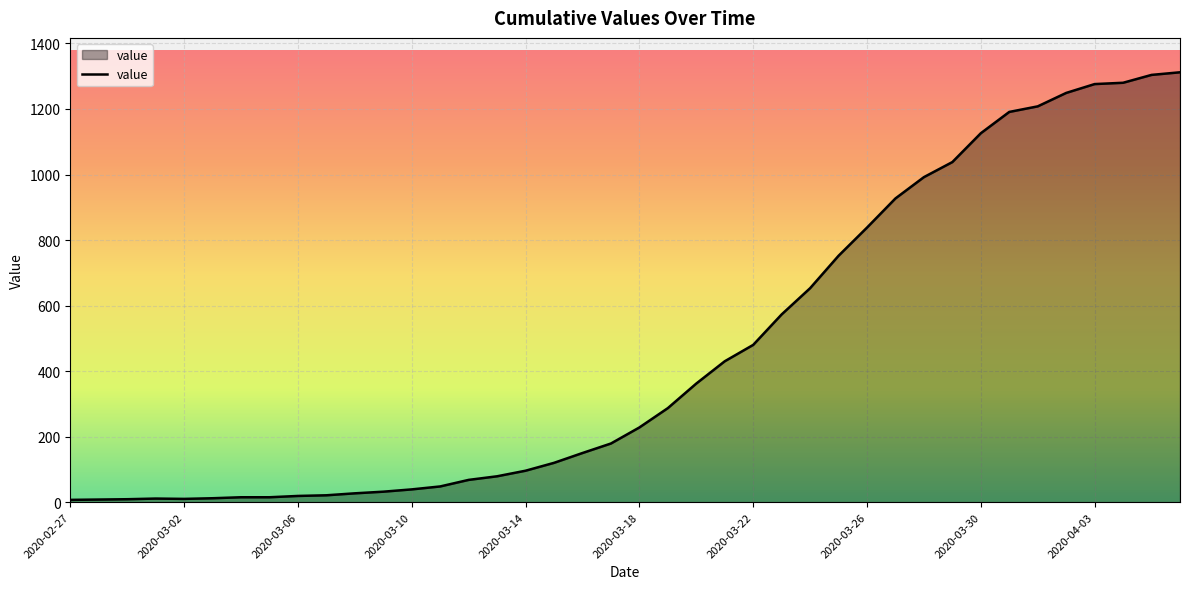

What is the maximum value shown in the chart?

1312